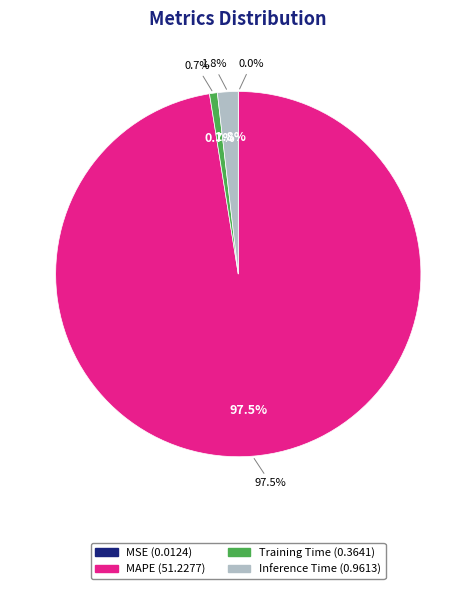

What is the change in value from MAPE to Inference Time?

-50.3